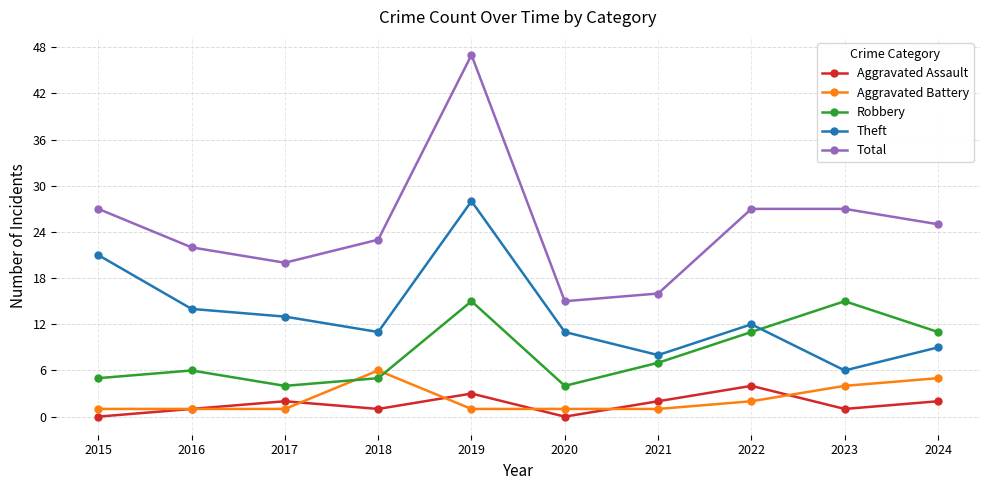

What is the difference between the maximum and minimum values in the Aggravated Assault series?

4